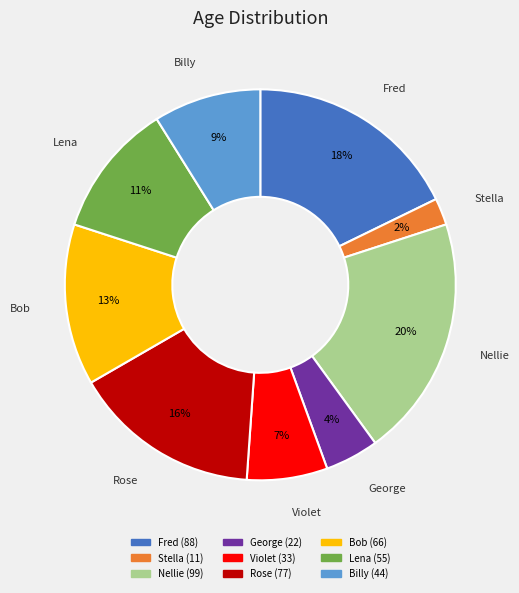

To the nearest percent, what is the difference between the largest and smallest slice percentages?

18%